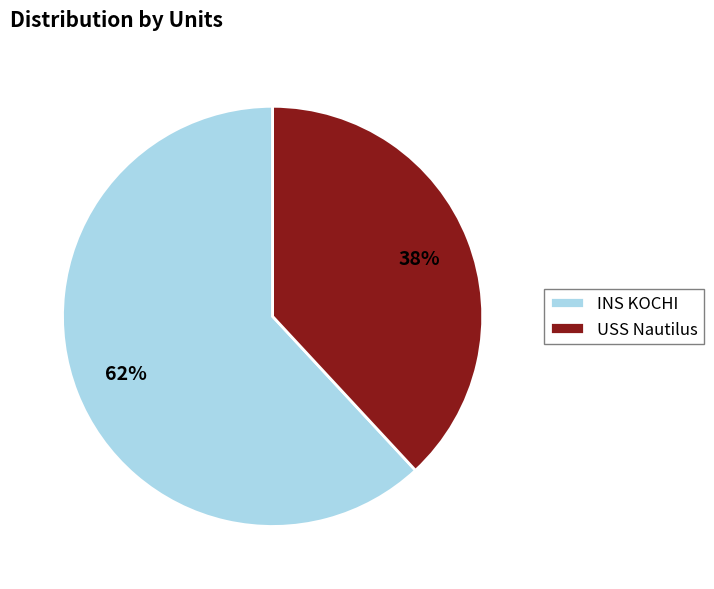

Which category accounts for the majority?

INS KOCHI